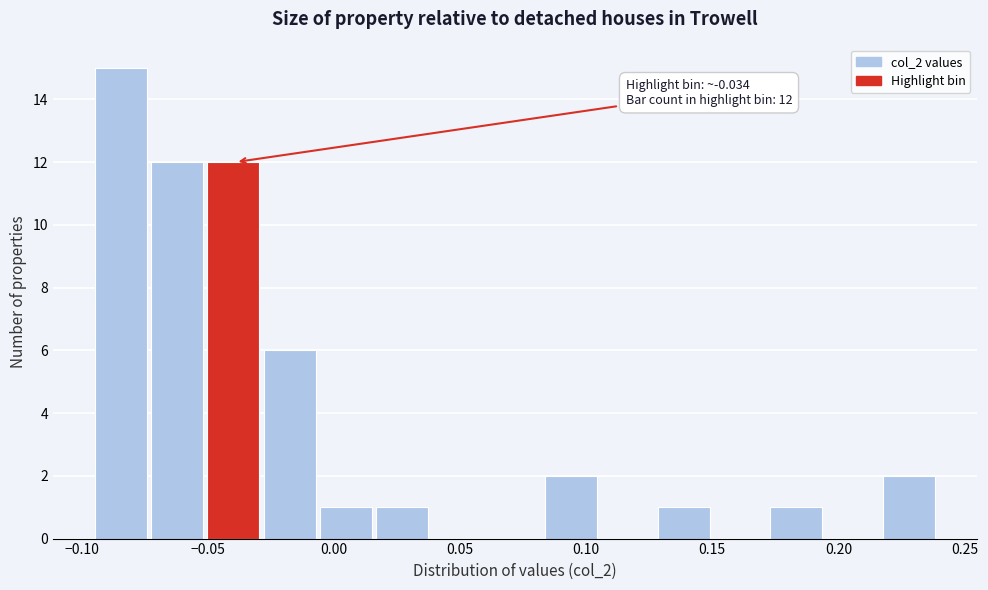

Over which range of the x-axis is the bar tallest?

-0.095 to -0.075